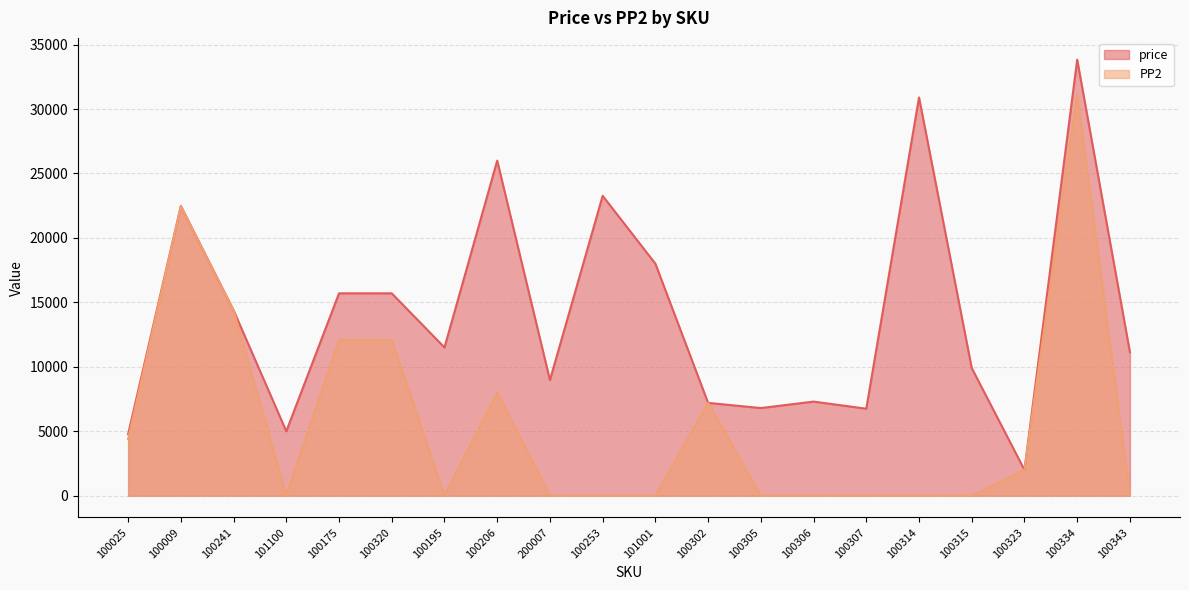

Which series has the widest spread of values?

price